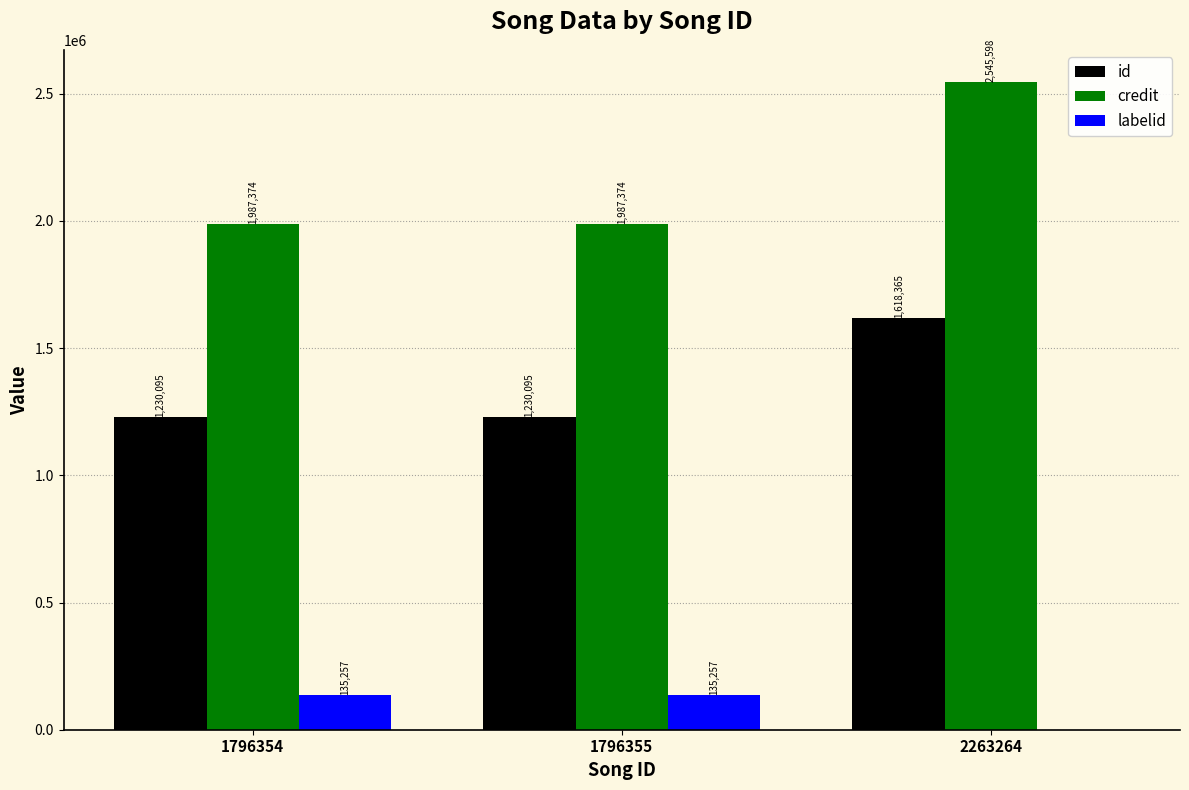

How many data points in id are above 1230095?

1